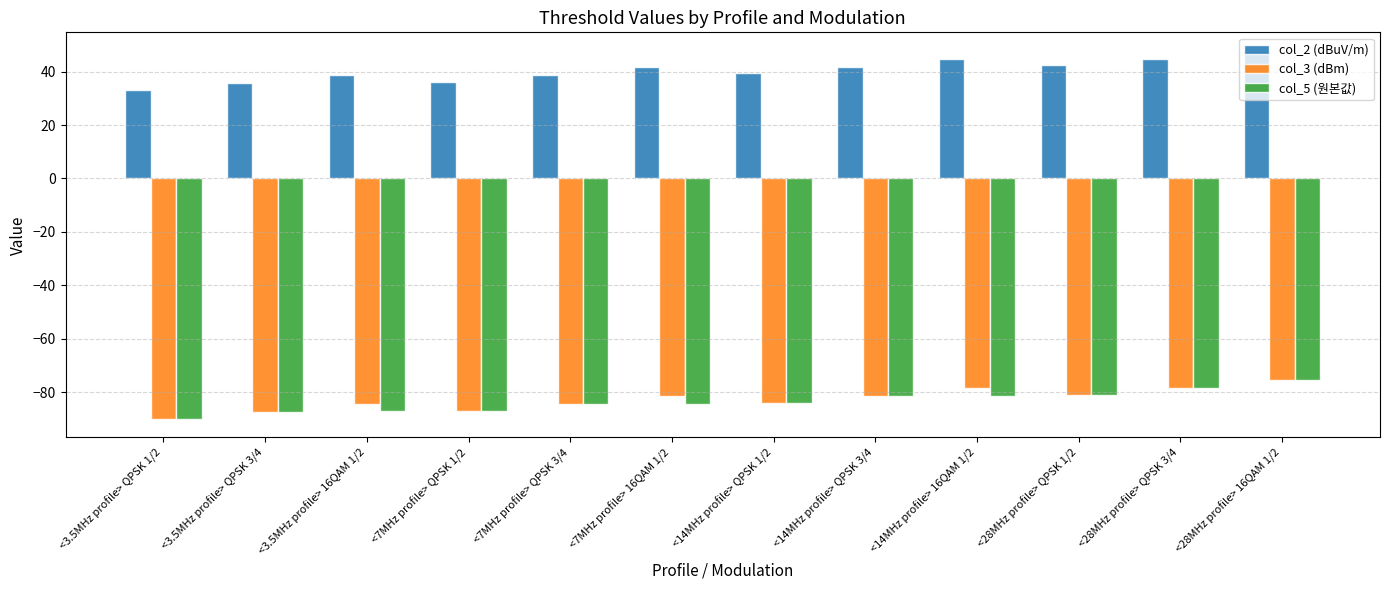

At which category does the chart reach its minimum across all series?

<3.5MHz profile> QPSK 1/2